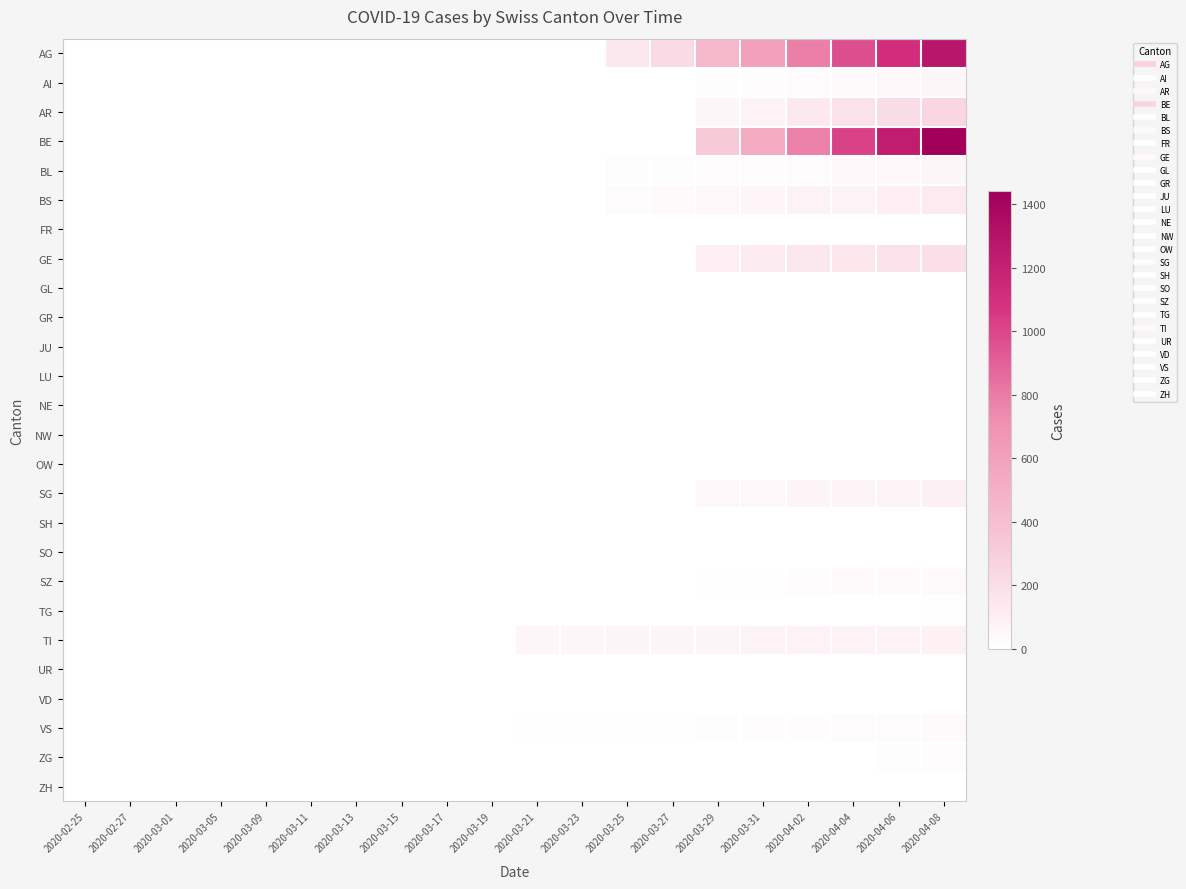

Reading left to right, list all the values displayed in this chart.

AG: 2020-02-25=0	2020-02-27=0	2020-03-01=0	2020-03-05=0	2020-03-09=0	2020-03-11=0	2020-03-13=0	2020-03-15=0	2020-03-17=0	2020-03-19=0	2020-03-21=0	2020-03-23=0	2020-03-25=136	2020-03-27=221	2020-03-29=443	2020-03-31=607	2020-04-02=784	2020-04-04=969	2020-04-06=1111	2020-04-08=1274
AI: 2020-02-25=0	2020-02-27=0	2020-03-01=0	2020-03-05=0	2020-03-09=0	2020-03-11=0	2020-03-13=0	2020-03-15=0	2020-03-17=0	2020-03-19=0	2020-03-21=0	2020-03-23=0	2020-03-25=0	2020-03-27=0	2020-03-29=14	2020-03-31=18	2020-04-02=25	2020-04-04=35	2020-04-06=46	2020-04-08=54
AR: 2020-02-25=0	2020-02-27=0	2020-03-01=0	2020-03-05=0	2020-03-09=0	2020-03-11=0	2020-03-13=0	2020-03-15=0	2020-03-17=0	2020-03-19=0	2020-03-21=0	2020-03-23=0	2020-03-25=0	2020-03-27=0	2020-03-29=52	2020-03-31=84	2020-04-02=132	2020-04-04=176	2020-04-06=212	2020-04-08=248
BE: 2020-02-25=0	2020-02-27=0	2020-03-01=0	2020-03-05=0	2020-03-09=0	2020-03-11=0	2020-03-13=0	2020-03-15=0	2020-03-17=0	2020-03-19=0	2020-03-21=0	2020-03-23=0	2020-03-25=0	2020-03-27=0	2020-03-29=324	2020-03-31=533	2020-04-02=782	2020-04-04=1015	2020-04-06=1225	2020-04-08=1441
BL: 2020-02-25=0	2020-02-27=0	2020-03-01=0	2020-03-05=0	2020-03-09=0	2020-03-11=1	2020-03-13=2	2020-03-15=2	2020-03-17=2	2020-03-19=2	2020-03-21=5	2020-03-23=5	2020-03-25=13	2020-03-27=16	2020-03-29=20	2020-03-31=24	2020-04-02=25	2020-04-04=40	2020-04-06=46	2020-04-08=53
BS: 2020-02-25=0	2020-02-27=0	2020-03-01=0	2020-03-05=0	2020-03-09=0	2020-03-11=0	2020-03-13=0	2020-03-15=4	2020-03-17=4	2020-03-19=4	2020-03-21=4	2020-03-23=4	2020-03-25=25	2020-03-27=36	2020-03-29=46	2020-03-31=57	2020-04-02=73	2020-04-04=78	2020-04-06=105	2020-04-08=128
FR: 2020-02-25=0	2020-02-27=0	2020-03-01=0	2020-03-05=0	2020-03-09=0	2020-03-11=0	2020-03-13=0	2020-03-15=0	2020-03-17=0	2020-03-19=0	2020-03-21=0	2020-03-23=0	2020-03-25=0	2020-03-27=0	2020-03-29=0	2020-03-31=0	2020-04-02=0	2020-04-04=0	2020-04-06=0	2020-04-08=0
GE: 2020-02-25=0	2020-02-27=0	2020-03-01=0	2020-03-05=0	2020-03-09=0	2020-03-11=0	2020-03-13=0	2020-03-15=0	2020-03-17=0	2020-03-19=0	2020-03-21=0	2020-03-23=0	2020-03-25=0	2020-03-27=0	2020-03-29=103	2020-03-31=122	2020-04-02=144	2020-04-04=153	2020-04-06=175	2020-04-08=193
GL: 2020-02-25=0	2020-02-27=0	2020-03-01=0	2020-03-05=0	2020-03-09=0	2020-03-11=0	2020-03-13=0	2020-03-15=0	2020-03-17=0	2020-03-19=0	2020-03-21=0	2020-03-23=0	2020-03-25=0	2020-03-27=0	2020-03-29=0	2020-03-31=0	2020-04-02=0	2020-04-04=0	2020-04-06=0	2020-04-08=0
GR: 2020-02-25=0	2020-02-27=0	2020-03-01=0	2020-03-05=0	2020-03-09=0	2020-03-11=0	2020-03-13=0	2020-03-15=0	2020-03-17=0	2020-03-19=0	2020-03-21=0	2020-03-23=0	2020-03-25=0	2020-03-27=0	2020-03-29=0	2020-03-31=0	2020-04-02=0	2020-04-04=0	2020-04-06=0	2020-04-08=0
JU: 2020-02-25=0	2020-02-27=0	2020-03-01=0	2020-03-05=0	2020-03-09=0	2020-03-11=0	2020-03-13=0	2020-03-15=0	2020-03-17=0	2020-03-19=0	2020-03-21=0	2020-03-23=0	2020-03-25=0	2020-03-27=0	2020-03-29=0	2020-03-31=0	2020-04-02=0	2020-04-04=0	2020-04-06=0	2020-04-08=0
LU: 2020-02-25=0	2020-02-27=0	2020-03-01=0	2020-03-05=0	2020-03-09=0	2020-03-11=0	2020-03-13=0	2020-03-15=0	2020-03-17=0	2020-03-19=0	2020-03-21=0	2020-03-23=0	2020-03-25=0	2020-03-27=0	2020-03-29=0	2020-03-31=0	2020-04-02=0	2020-04-04=0	2020-04-06=0	2020-04-08=0
NE: 2020-02-25=0	2020-02-27=0	2020-03-01=0	2020-03-05=0	2020-03-09=0	2020-03-11=0	2020-03-13=0	2020-03-15=0	2020-03-17=0	2020-03-19=0	2020-03-21=0	2020-03-23=0	2020-03-25=0	2020-03-27=0	2020-03-29=0	2020-03-31=0	2020-04-02=0	2020-04-04=0	2020-04-06=0	2020-04-08=0
NW: 2020-02-25=0	2020-02-27=0	2020-03-01=0	2020-03-05=0	2020-03-09=0	2020-03-11=0	2020-03-13=0	2020-03-15=0	2020-03-17=0	2020-03-19=0	2020-03-21=0	2020-03-23=0	2020-03-25=0	2020-03-27=0	2020-03-29=0	2020-03-31=0	2020-04-02=0	2020-04-04=0	2020-04-06=0	2020-04-08=0
OW: 2020-02-25=0	2020-02-27=0	2020-03-01=0	2020-03-05=0	2020-03-09=0	2020-03-11=0	2020-03-13=0	2020-03-15=0	2020-03-17=0	2020-03-19=0	2020-03-21=0	2020-03-23=0	2020-03-25=0	2020-03-27=0	2020-03-29=0	2020-03-31=0	2020-04-02=0	2020-04-04=0	2020-04-06=0	2020-04-08=0
SG: 2020-02-25=0	2020-02-27=0	2020-03-01=0	2020-03-05=0	2020-03-09=0	2020-03-11=0	2020-03-13=0	2020-03-15=0	2020-03-17=0	2020-03-19=0	2020-03-21=0	2020-03-23=0	2020-03-25=0	2020-03-27=0	2020-03-29=49	2020-03-31=50	2020-04-02=62	2020-04-04=62	2020-04-06=84	2020-04-08=92
SH: 2020-02-25=0	2020-02-27=0	2020-03-01=0	2020-03-05=0	2020-03-09=0	2020-03-11=0	2020-03-13=0	2020-03-15=0	2020-03-17=0	2020-03-19=0	2020-03-21=0	2020-03-23=0	2020-03-25=0	2020-03-27=0	2020-03-29=0	2020-03-31=0	2020-04-02=0	2020-04-04=0	2020-04-06=0	2020-04-08=0
SO: 2020-02-25=0	2020-02-27=0	2020-03-01=0	2020-03-05=0	2020-03-09=0	2020-03-11=0	2020-03-13=0	2020-03-15=0	2020-03-17=0	2020-03-19=0	2020-03-21=0	2020-03-23=0	2020-03-25=0	2020-03-27=0	2020-03-29=0	2020-03-31=0	2020-04-02=0	2020-04-04=0	2020-04-06=0	2020-04-08=0
SZ: 2020-02-25=0	2020-02-27=0	2020-03-01=0	2020-03-05=0	2020-03-09=0	2020-03-11=0	2020-03-13=0	2020-03-15=0	2020-03-17=0	2020-03-19=0	2020-03-21=0	2020-03-23=0	2020-03-25=0	2020-03-27=0	2020-03-29=10	2020-03-31=10	2020-04-02=20	2020-04-04=32	2020-04-06=33	2020-04-08=33
TG: 2020-02-25=0	2020-02-27=0	2020-03-01=0	2020-03-05=0	2020-03-09=0	2020-03-11=0	2020-03-13=0	2020-03-15=0	2020-03-17=0	2020-03-19=0	2020-03-21=0	2020-03-23=0	2020-03-25=0	2020-03-27=0	2020-03-29=2	2020-03-31=4	2020-04-02=4	2020-04-04=5	2020-04-06=5	2020-04-08=6
TI: 2020-02-25=0	2020-02-27=0	2020-03-01=0	2020-03-05=0	2020-03-09=0	2020-03-11=0	2020-03-13=0	2020-03-15=0	2020-03-17=0	2020-03-19=0	2020-03-21=61	2020-03-23=61	2020-03-25=62	2020-03-27=62	2020-03-29=67	2020-03-31=68	2020-04-02=70	2020-04-04=71	2020-04-06=80	2020-04-08=85
UR: 2020-02-25=0	2020-02-27=0	2020-03-01=0	2020-03-05=0	2020-03-09=0	2020-03-11=0	2020-03-13=0	2020-03-15=0	2020-03-17=0	2020-03-19=0	2020-03-21=0	2020-03-23=0	2020-03-25=0	2020-03-27=0	2020-03-29=1	2020-03-31=0	2020-04-02=2	2020-04-04=3	2020-04-06=1	2020-04-08=0
VD: 2020-02-25=0	2020-02-27=0	2020-03-01=0	2020-03-05=0	2020-03-09=0	2020-03-11=0	2020-03-13=0	2020-03-15=0	2020-03-17=0	2020-03-19=0	2020-03-21=0	2020-03-23=0	2020-03-25=0	2020-03-27=0	2020-03-29=0	2020-03-31=0	2020-04-02=0	2020-04-04=0	2020-04-06=0	2020-04-08=0
VS: 2020-02-25=0	2020-02-27=0	2020-03-01=0	2020-03-05=2	2020-03-09=2	2020-03-11=2	2020-03-13=2	2020-03-15=2	2020-03-17=2	2020-03-19=2	2020-03-21=6	2020-03-23=6	2020-03-25=11	2020-03-27=11	2020-03-29=15	2020-03-31=17	2020-04-02=19	2020-04-04=24	2020-04-06=25	2020-04-08=35
ZG: 2020-02-25=0	2020-02-27=0	2020-03-01=0	2020-03-05=0	2020-03-09=0	2020-03-11=0	2020-03-13=0	2020-03-15=0	2020-03-17=0	2020-03-19=0	2020-03-21=0	2020-03-23=0	2020-03-25=1	2020-03-27=5	2020-03-29=5	2020-03-31=5	2020-04-02=5	2020-04-04=5	2020-04-06=12	2020-04-08=18
ZH: 2020-02-25=0	2020-02-27=0	2020-03-01=0	2020-03-05=0	2020-03-09=0	2020-03-11=0	2020-03-13=0	2020-03-15=0	2020-03-17=0	2020-03-19=0	2020-03-21=0	2020-03-23=0	2020-03-25=0	2020-03-27=0	2020-03-29=0	2020-03-31=0	2020-04-02=0	2020-04-04=0	2020-04-06=0	2020-04-08=0